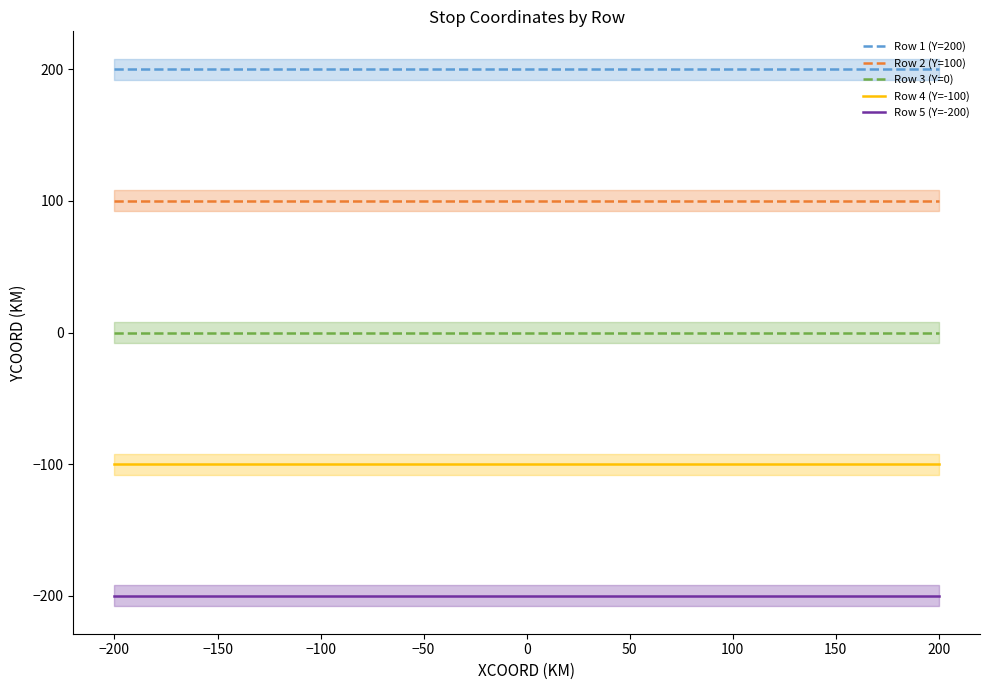

Is the value of Row 4 (Y=-100) at 0 greater than the value of Row 1 (Y=200) at −100?

No